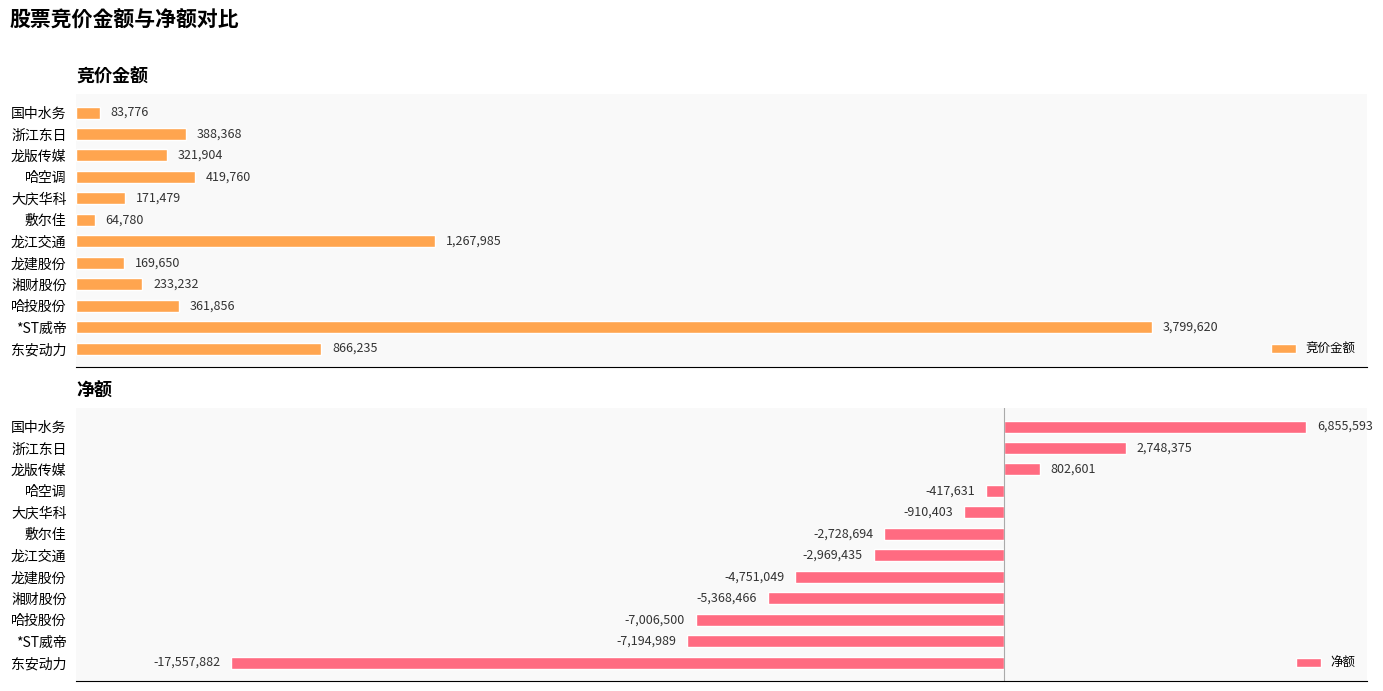

Which category has the lowest value across all series?

东安动力